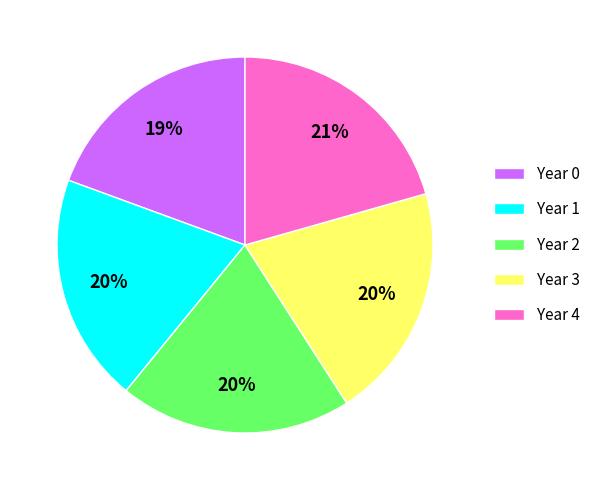

To the nearest percent, what is the combined percentage of Year 3 and Year 4?

41%